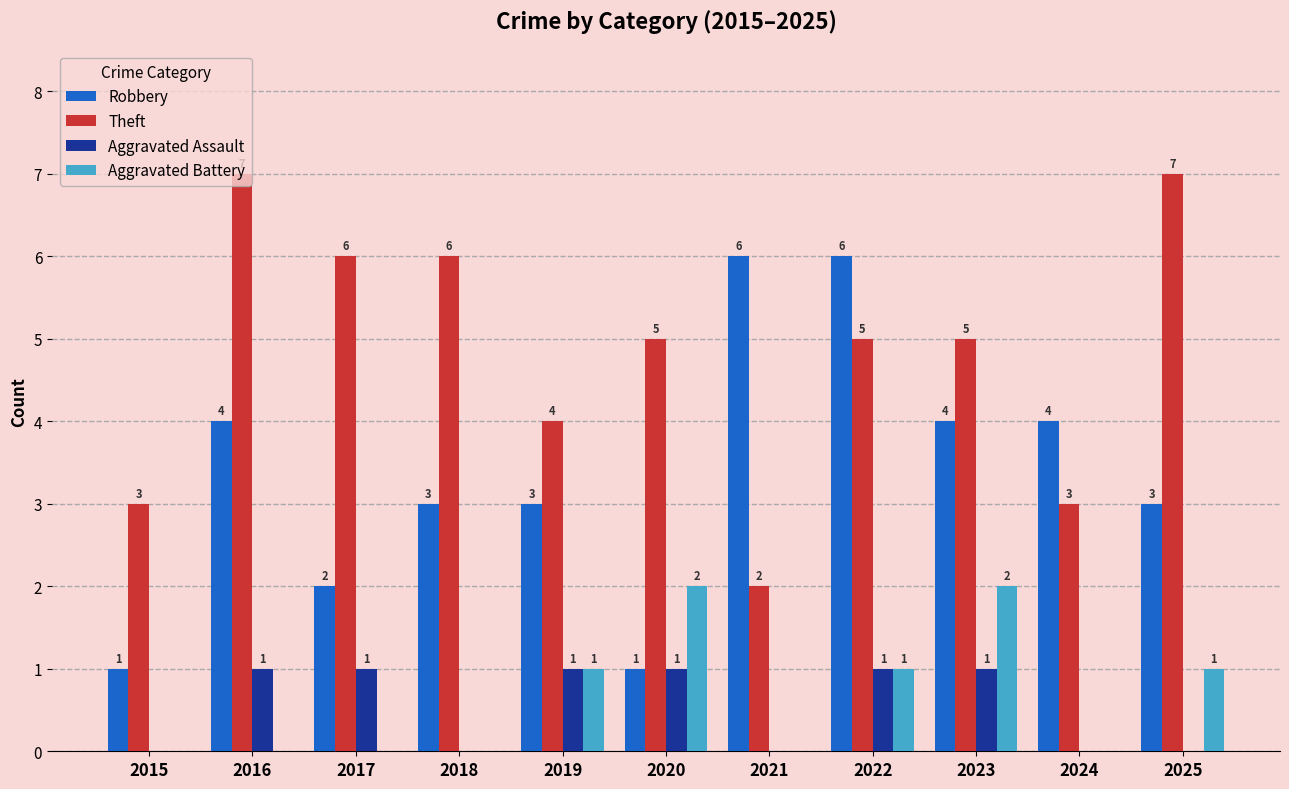

Is the value of Robbery at 2019 greater than the value of Theft at 2019?

No